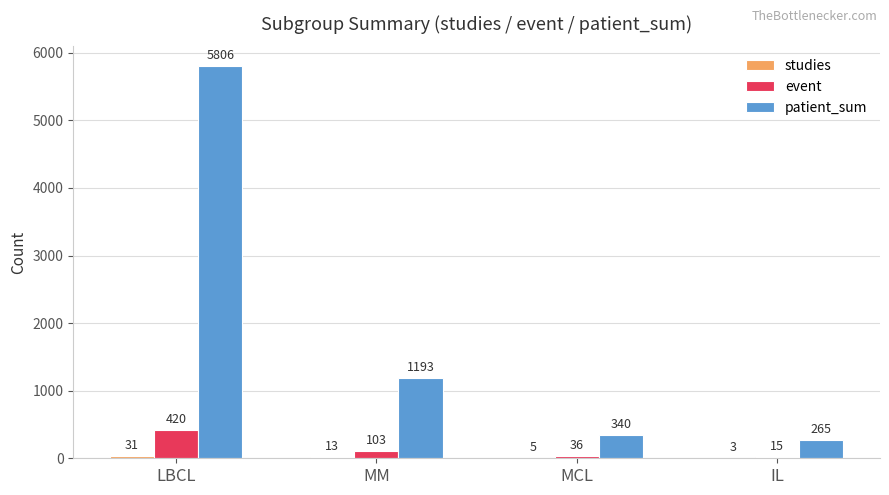

Which series has the largest total across all categories?

patient_sum